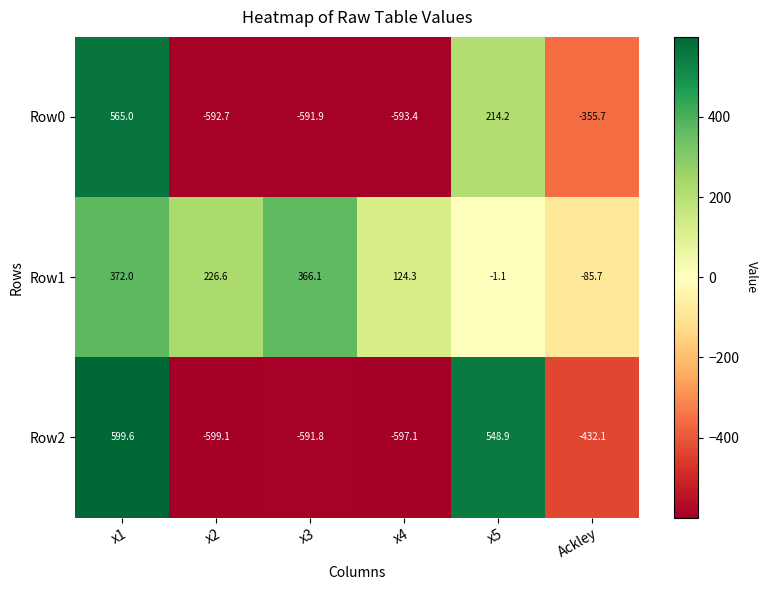

Which series changed the most between x5 and Ackley?

Row2